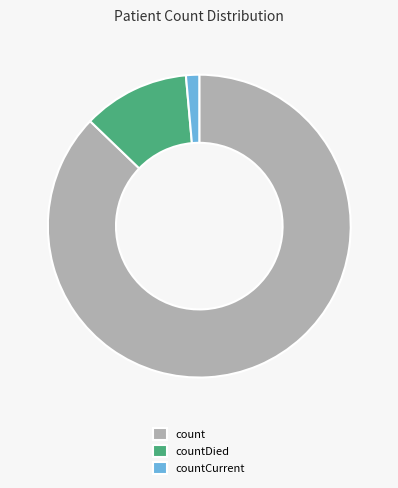

What is the smallest slice in the pie chart?

countCurrent